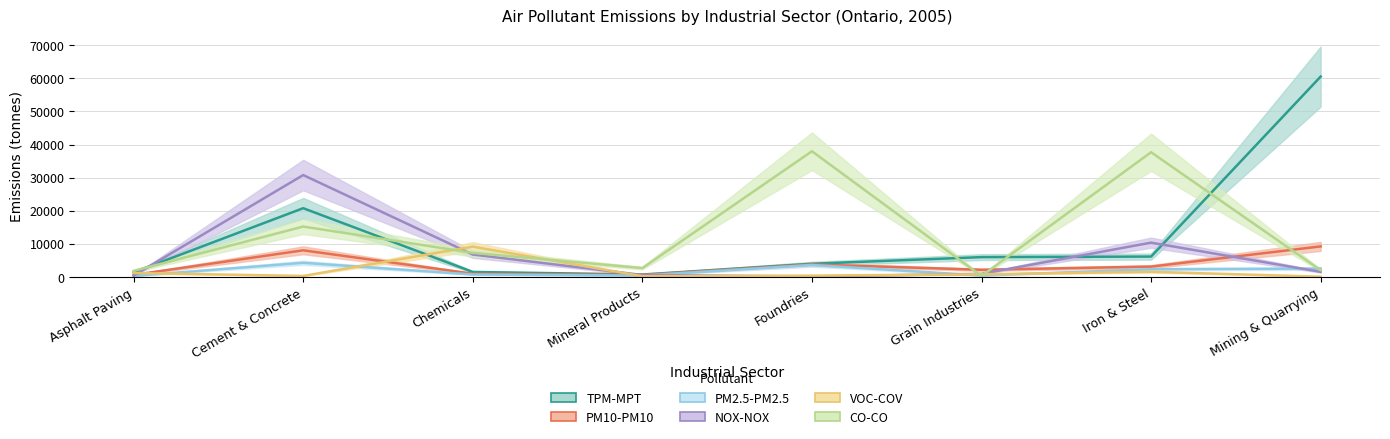

Rank the series at Iron & Steel from lowest to highest value.

VOC-COV, PM2.5-PM2.5, PM10-PM10, TPM-MPT, NOX-NOX, CO-CO